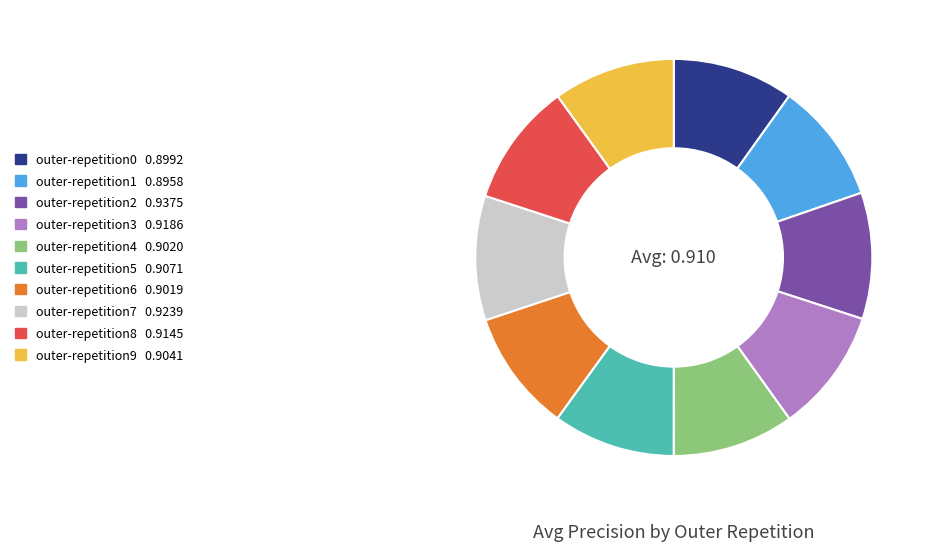

True or false: outer-repetition1 accounts for 23% of the total.

False